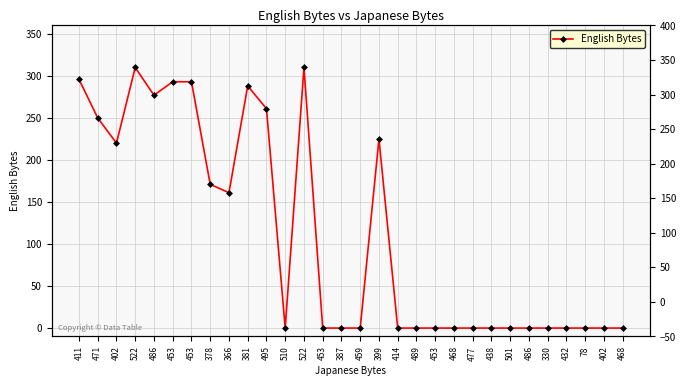

Reading left to right, list all the values displayed in this chart.

296	250	220	310	277	293	293	171	161	288	261	0	310	0	0	0	225	0	0	0	0	0	0	0	0	0	0	0	0	0